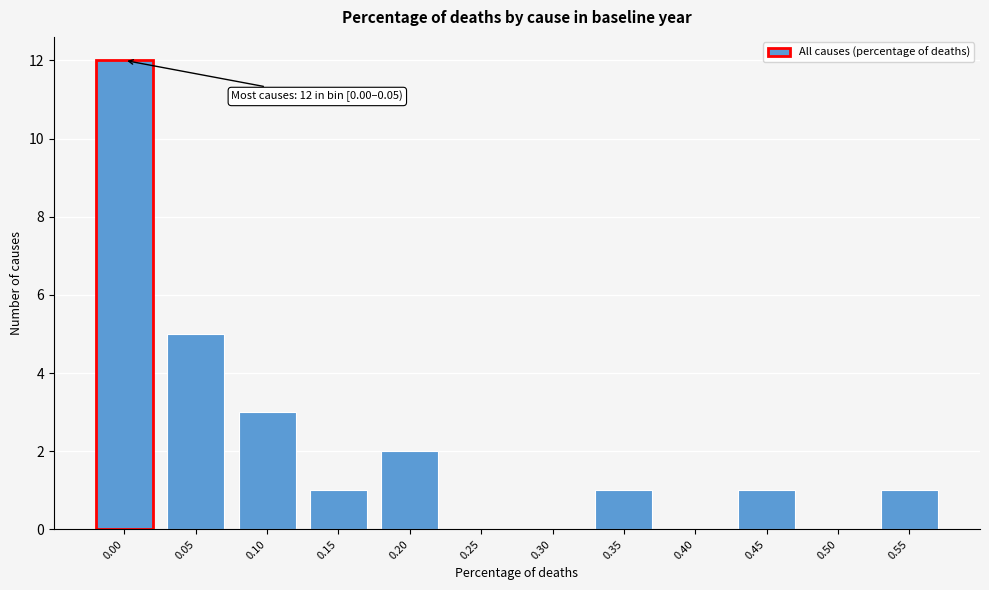

Reading left to right, transcribe all the data shown in this chart.

0.00=12	0.05=5	0.10=3	0.15=1	0.20=2	0.25=0	0.30=0	0.35=1	0.40=0	0.45=1	0.50=0	0.55=1